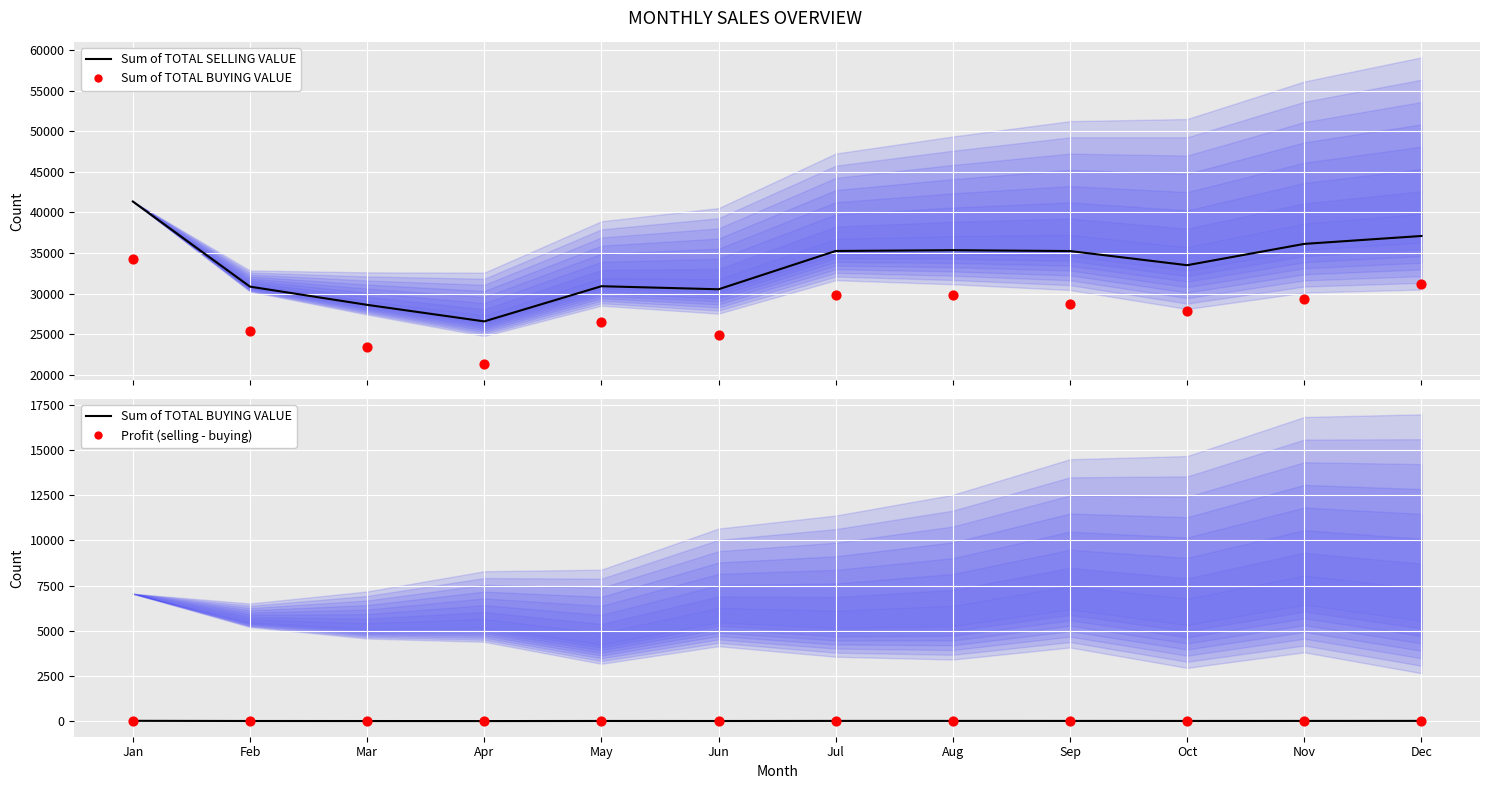

Which series contains the lowest Y value?

Profit (selling - buying)